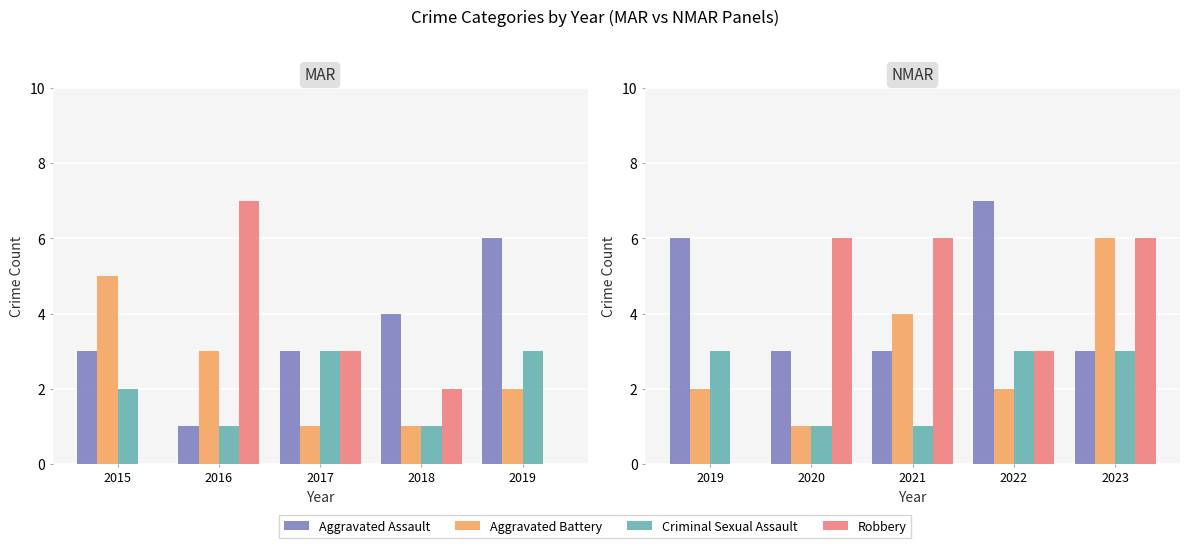

What is the difference between the maximum and second lowest values in the Criminal Sexual Assault series?

2